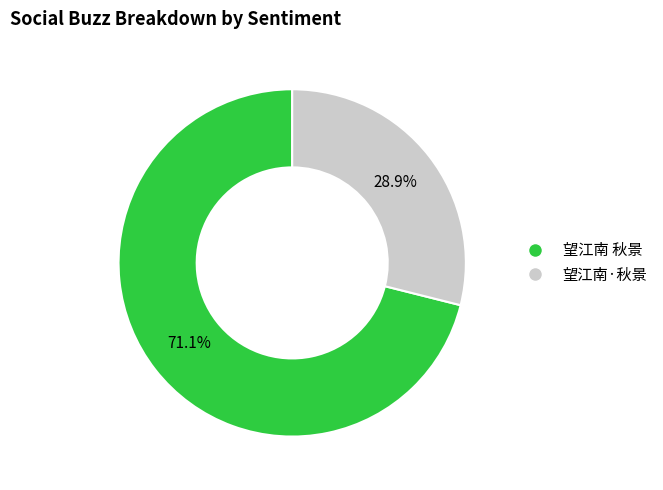

Which category has the biggest portion of the pie?

望江南 秋景